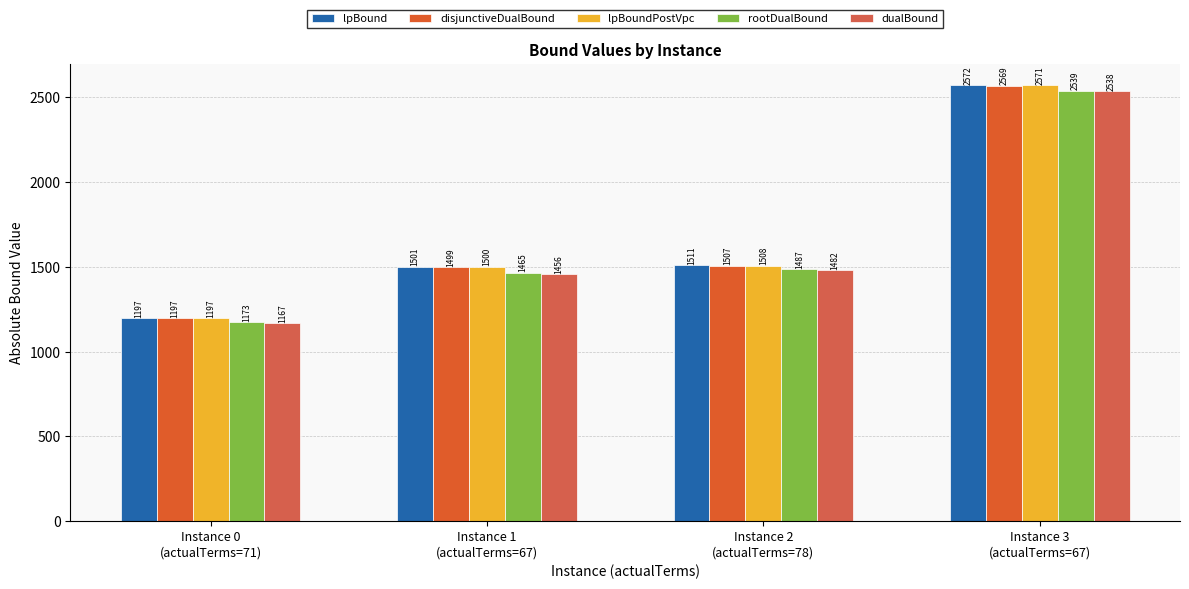

Which series has the largest total across all categories?

lpBound